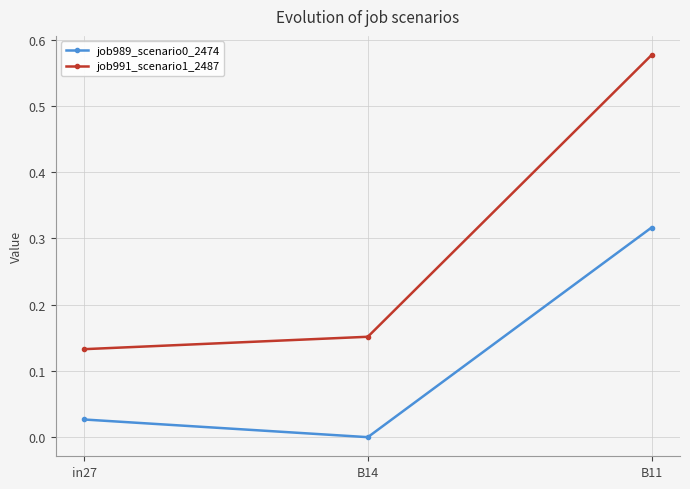

At which label does job991_scenario1_2487 reach its minimum?

in27